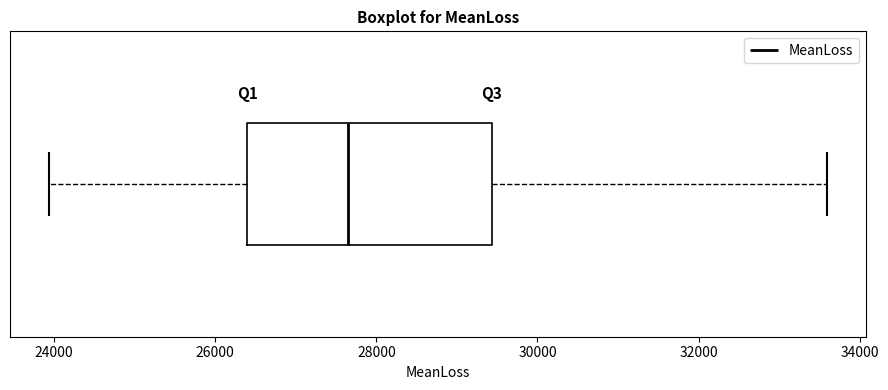

Transcribe this box plot: give where the median line is, the range the box spans, and where the two whiskers end, as read against the x-axis. The values are not printed on the chart, so give them approximately, as read against the axis.

median 27600, box 26400 to 29400, whiskers 24000 to 33600